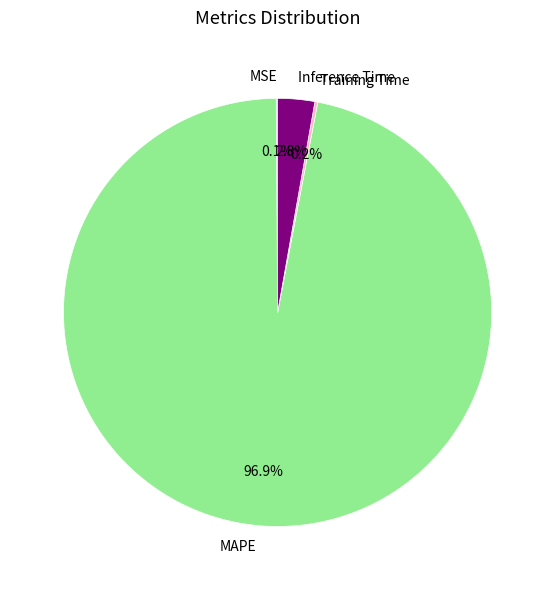

What portion of the pie excludes Inference Time?

97.2%